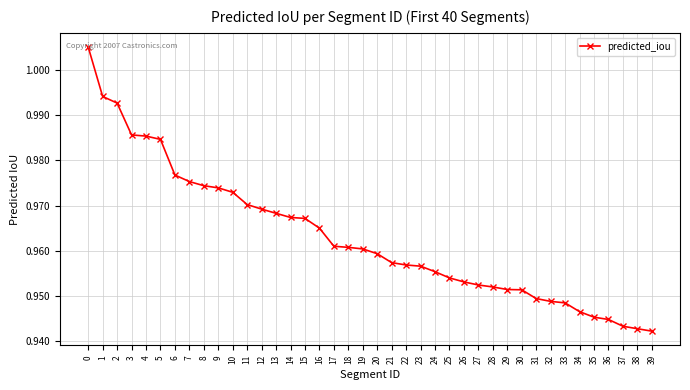

Between 32 and 30, which is larger?

30